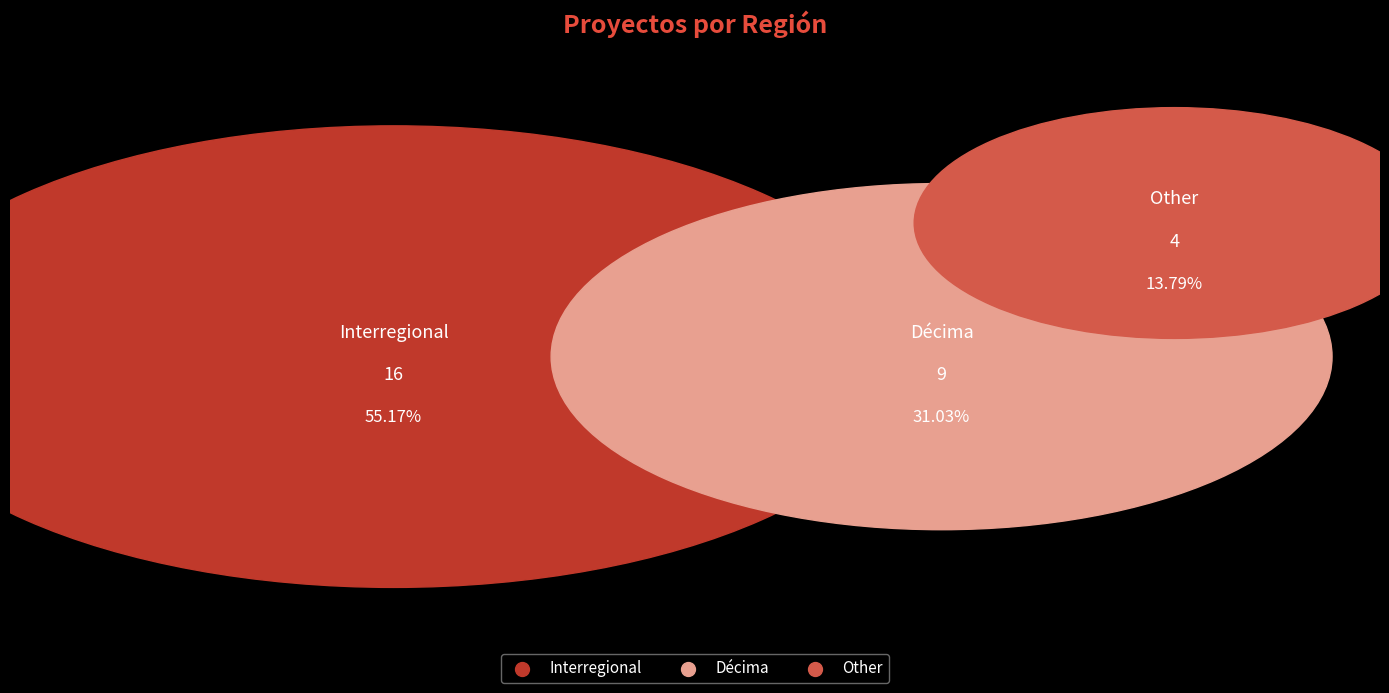

Rank the categories by value from highest to lowest.

Interregional, Décima, Other